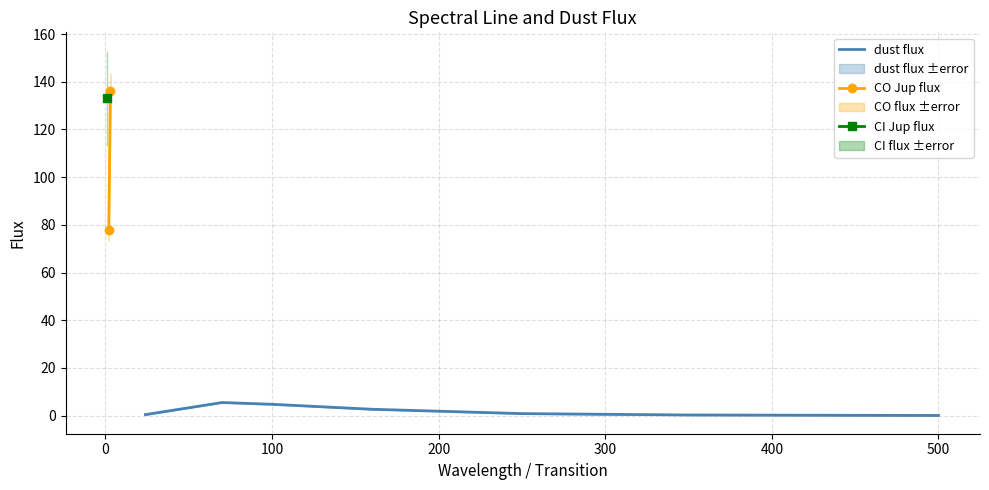

At which label is the value closest to 2?

160.0